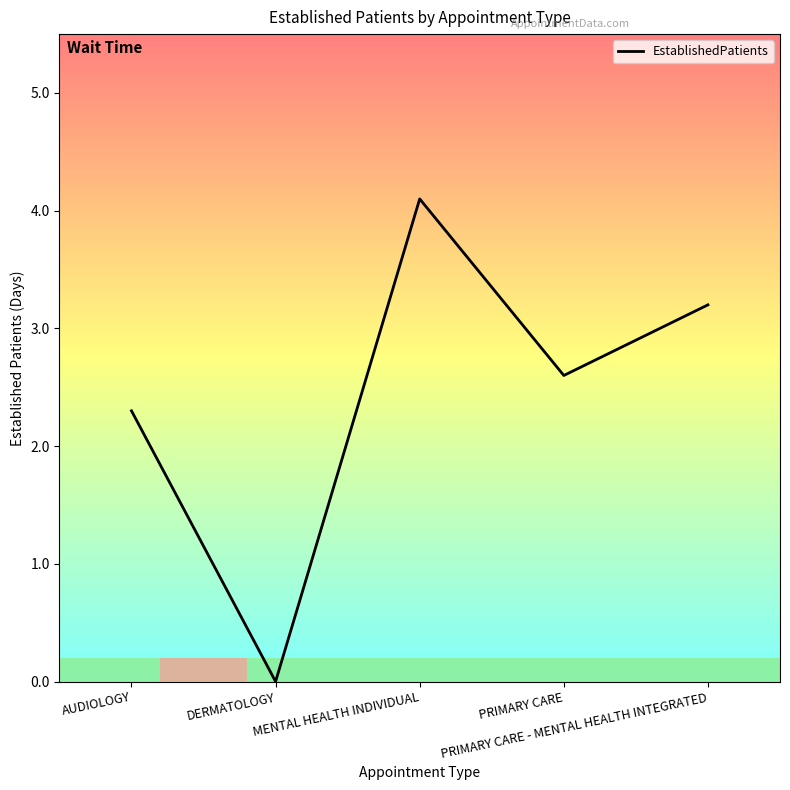

How many values exceed 2?

4